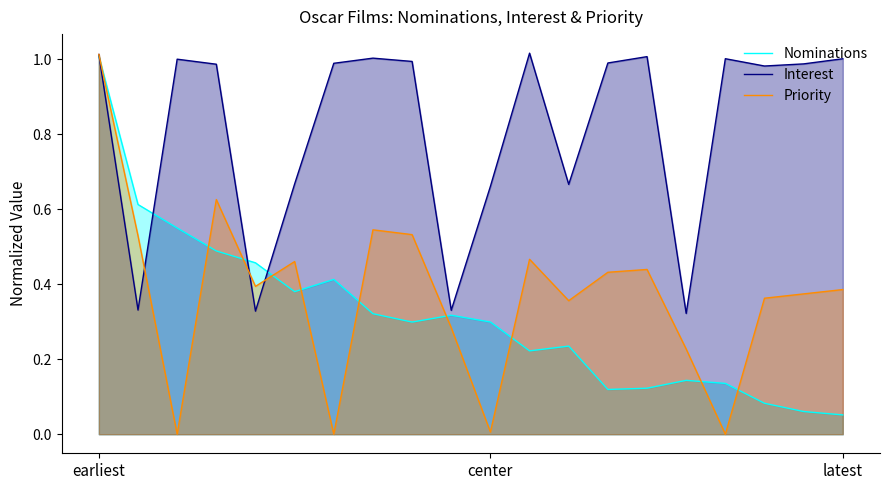

Which series has the largest range (max minus min)?

Priority